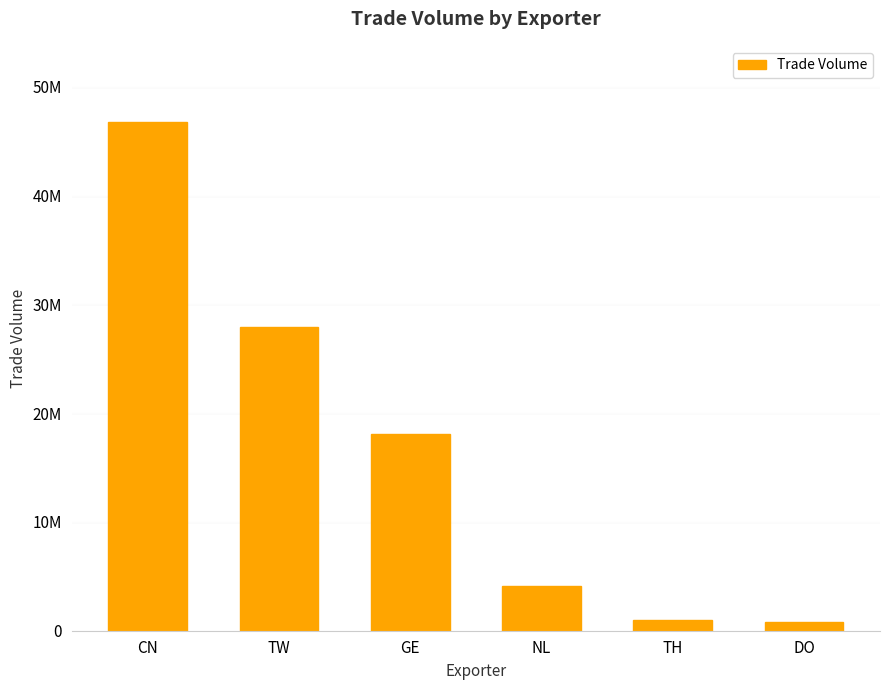

What is the label of the 3rd bar from the left?

GE